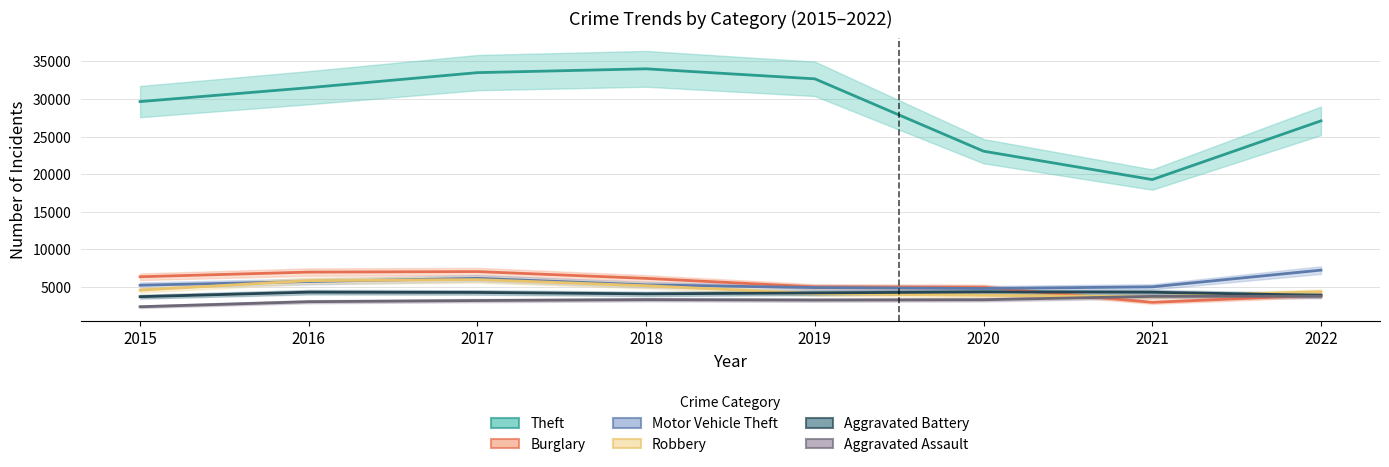

What is the difference between the Motor Vehicle Theft values at 2021 and 2022?

2225